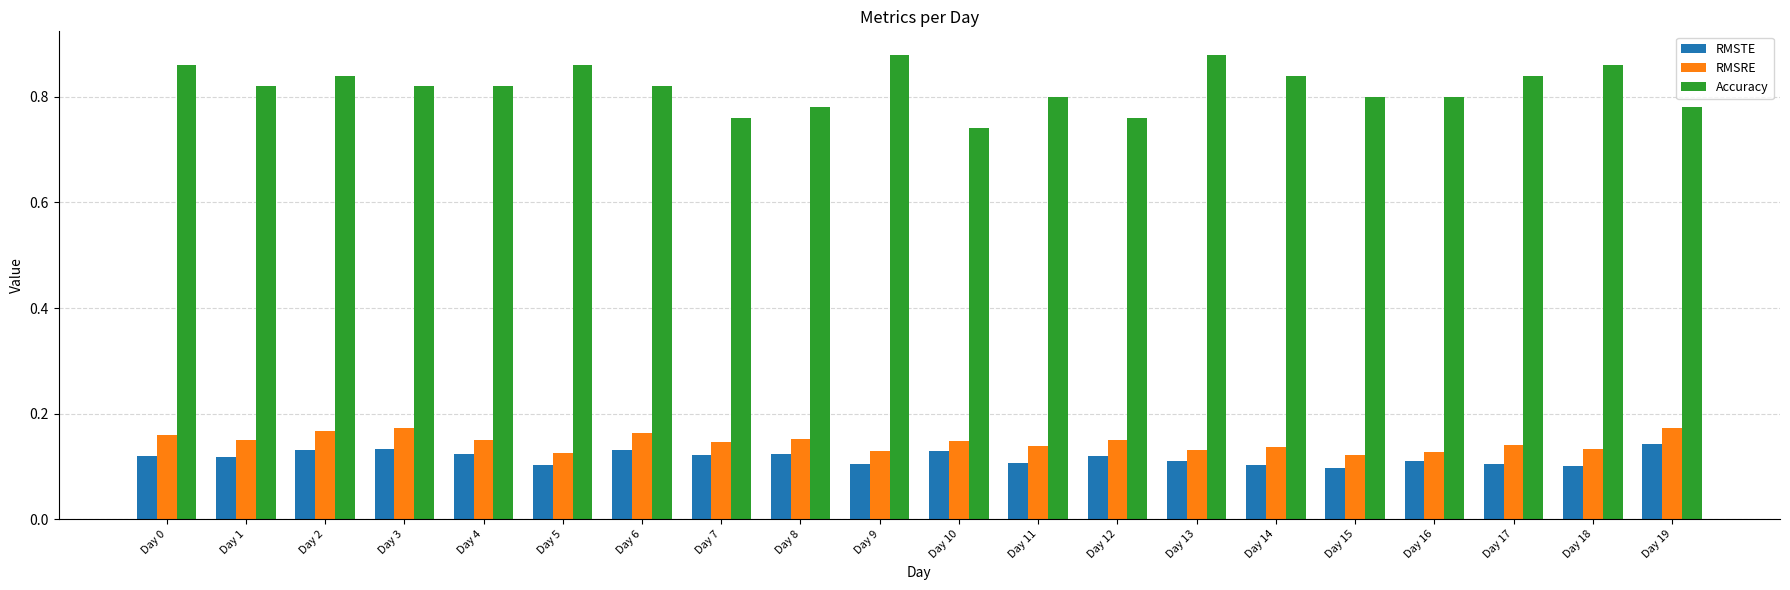

At which label does Accuracy reach its minimum?

Day 10